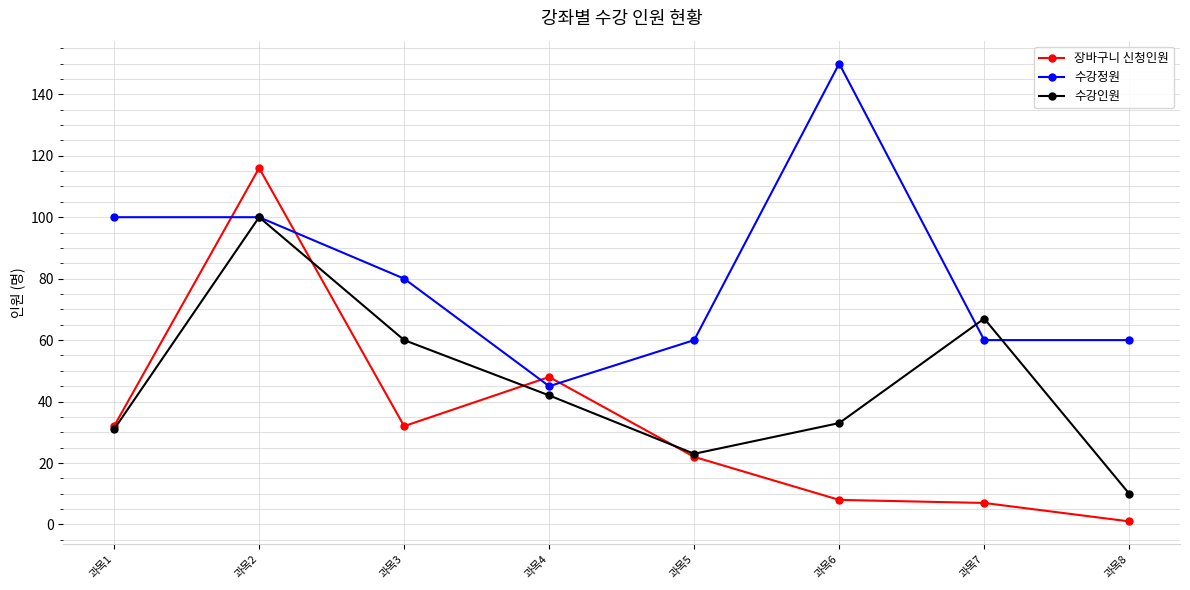

Does the chart display data point markers on the line(s)?

Yes